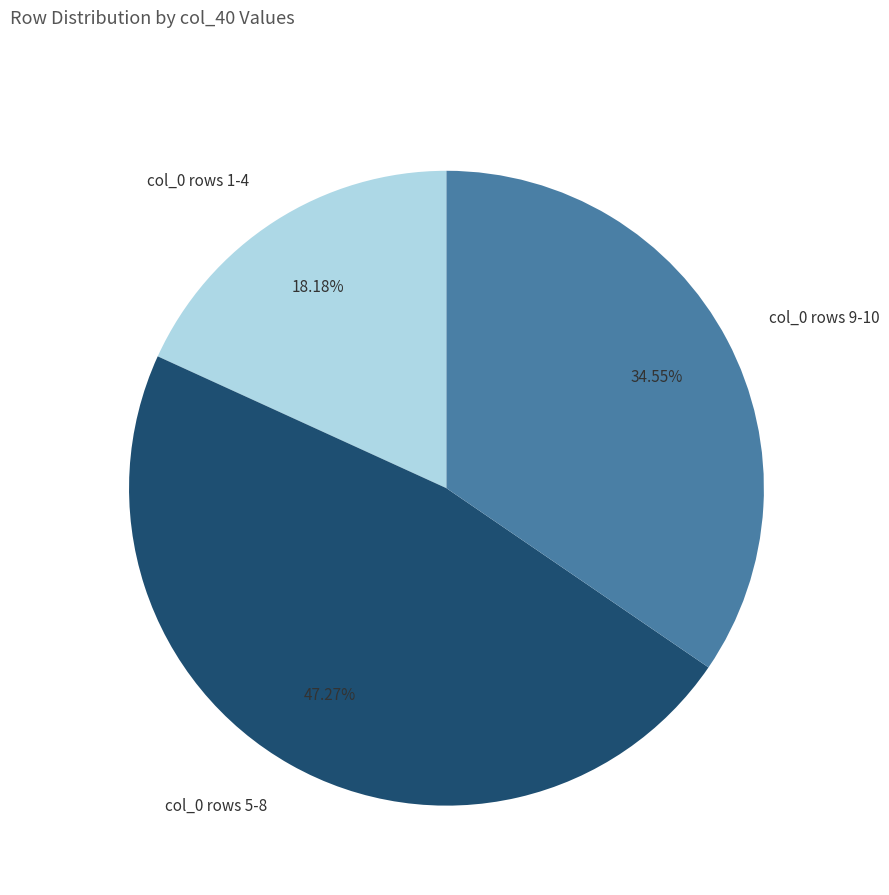

Does any single category account for the majority?

No